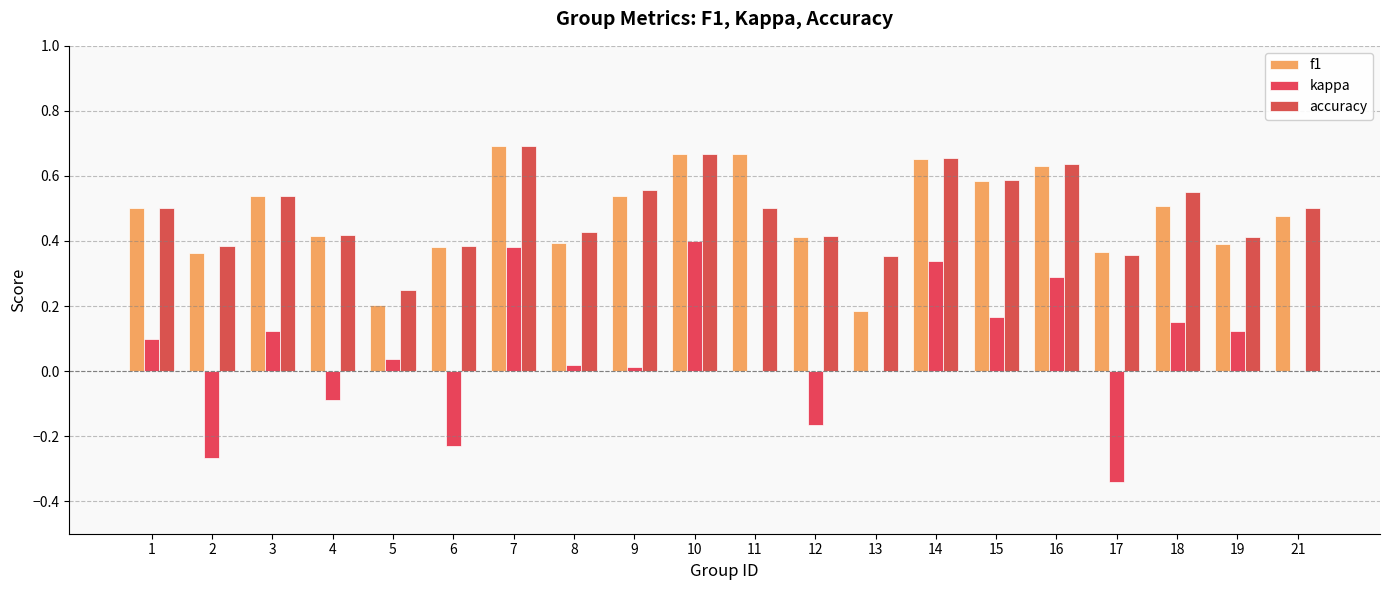

What is the difference between the kappa values at 12 and 15?

0.3